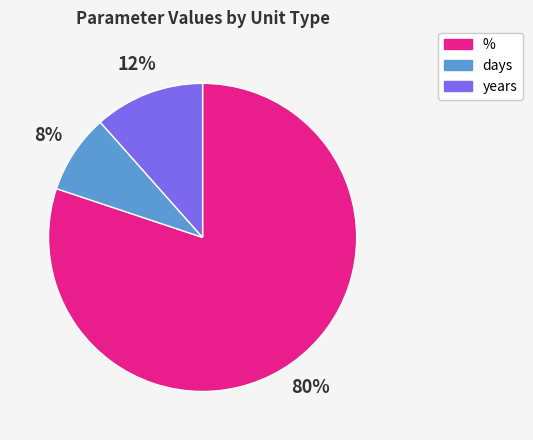

Does any single category account for the majority?

Yes